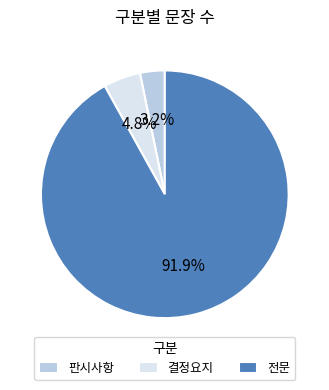

Do 판시사항 and 결정요지 together represent more than half of the pie?

No